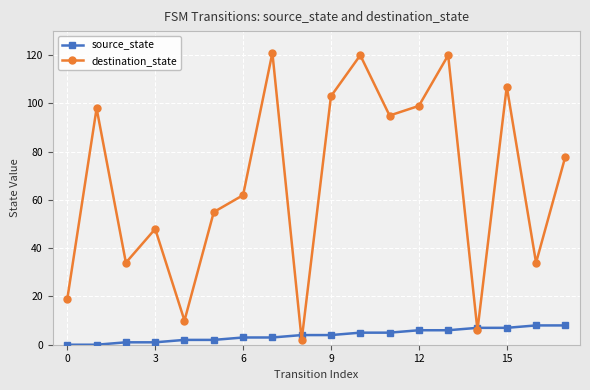

Which series has the largest range (max minus min)?

destination_state